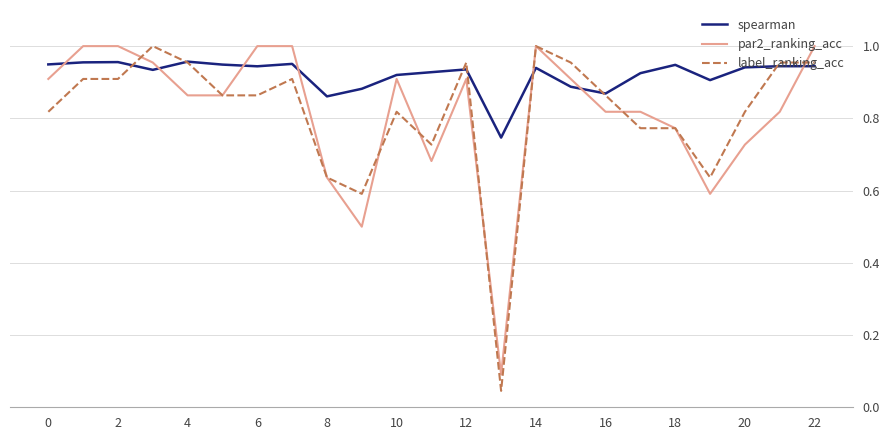

Which series has the largest range (max minus min)?

label_ranking_acc